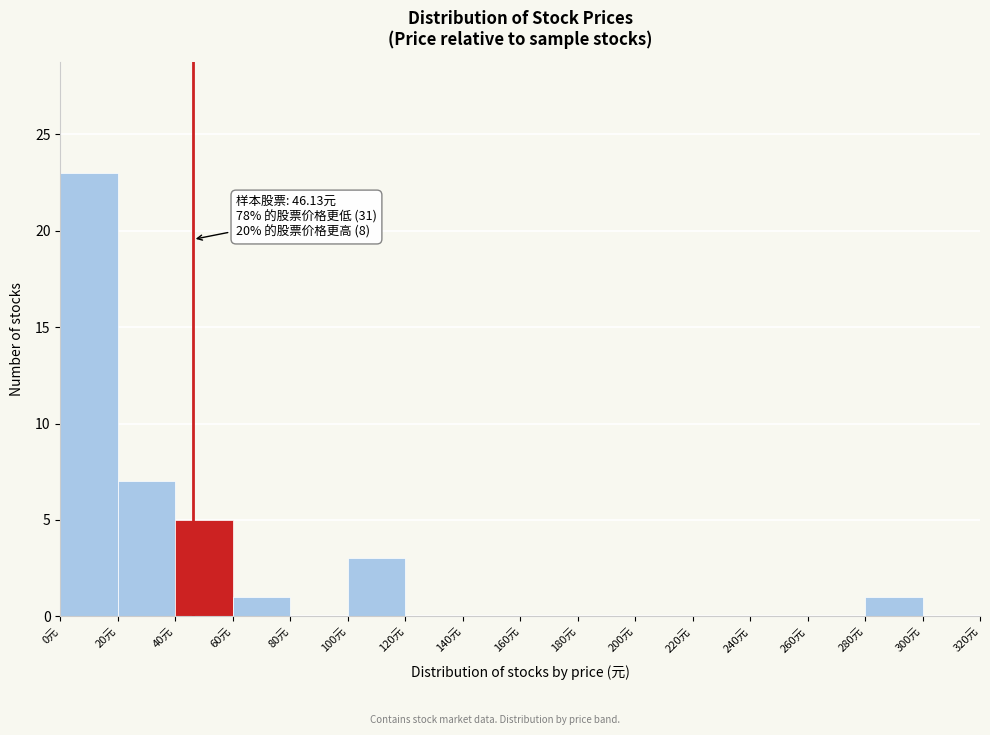

Which range on the x-axis has the tallest bar?

0 to 20